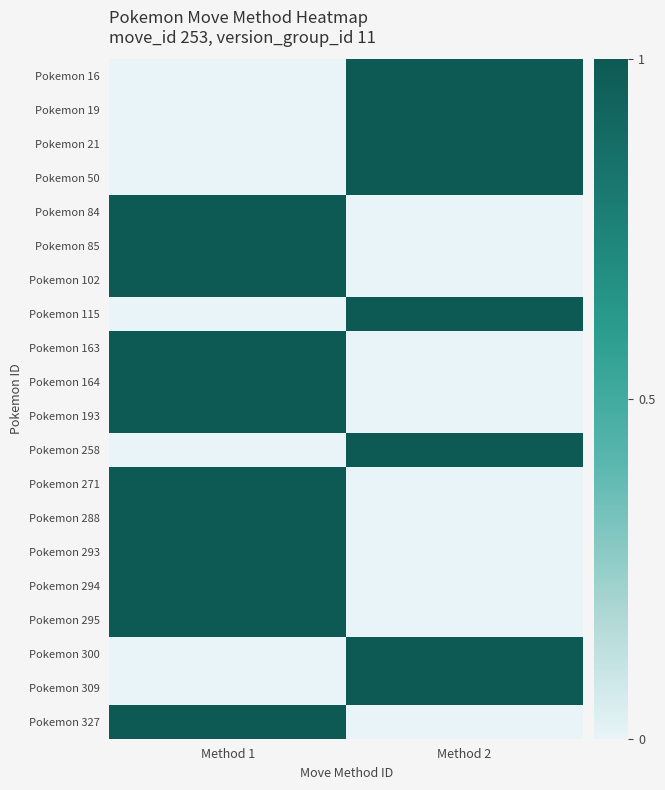

How many series are shown in this chart?

20